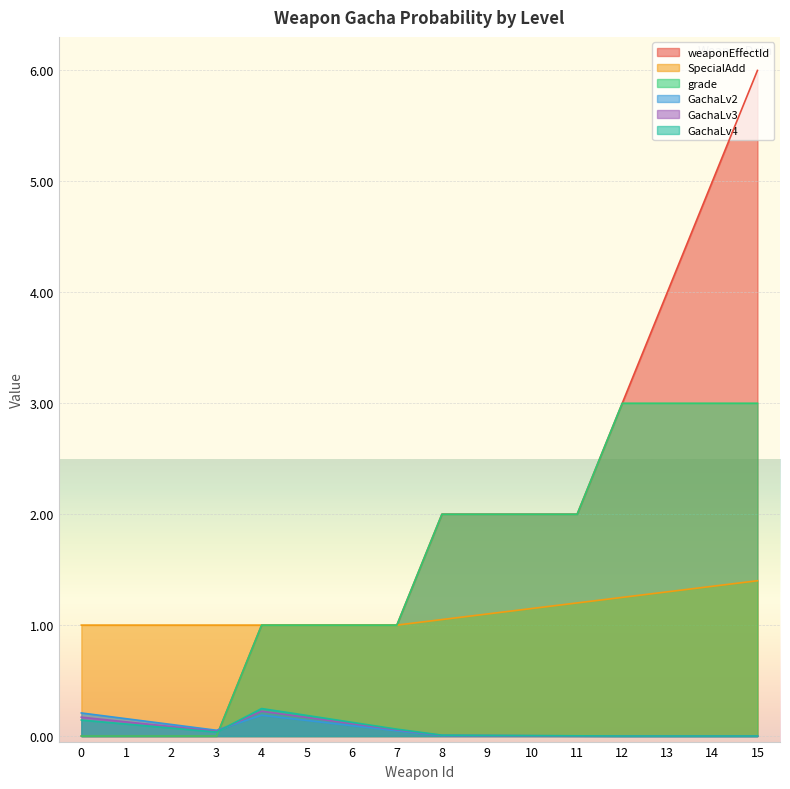

What is the spread (max minus min) of values at 15?

6.0